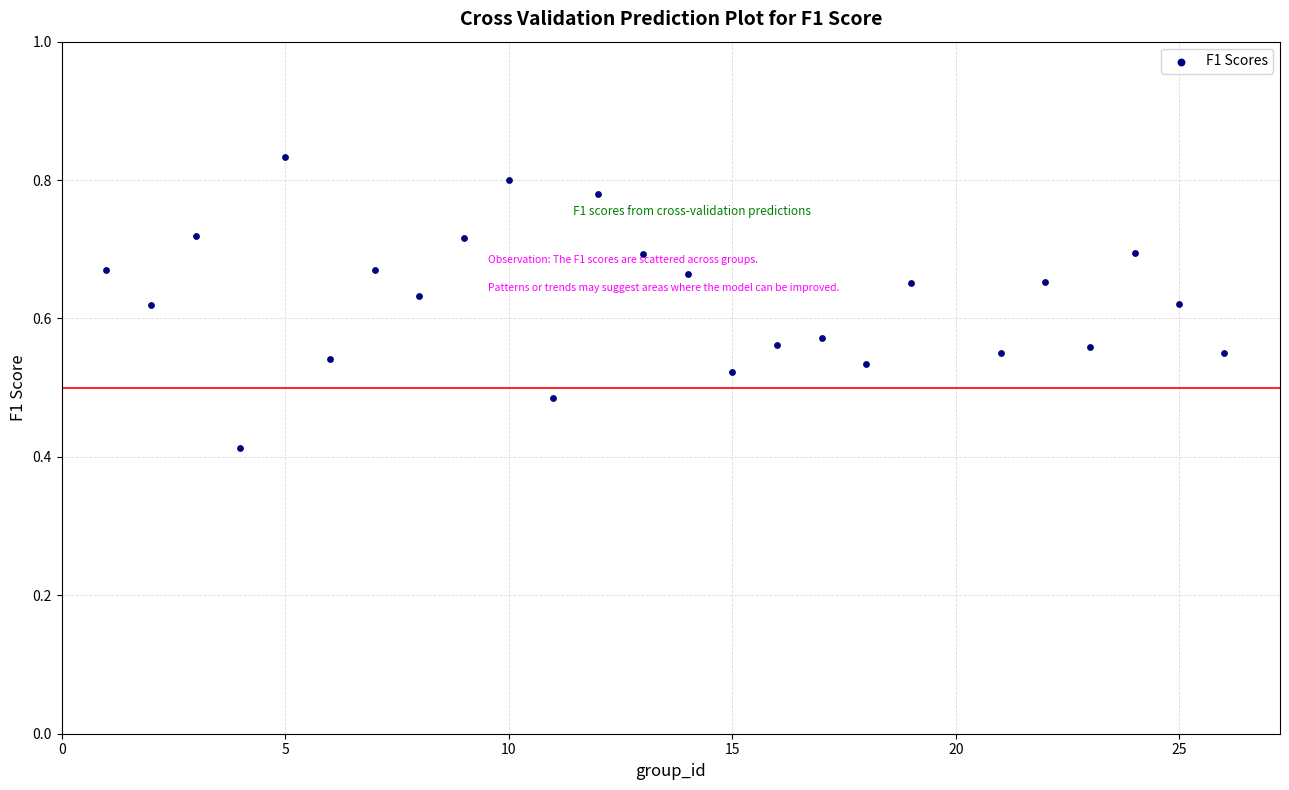

What is the range of X values (max minus min)?

25.0